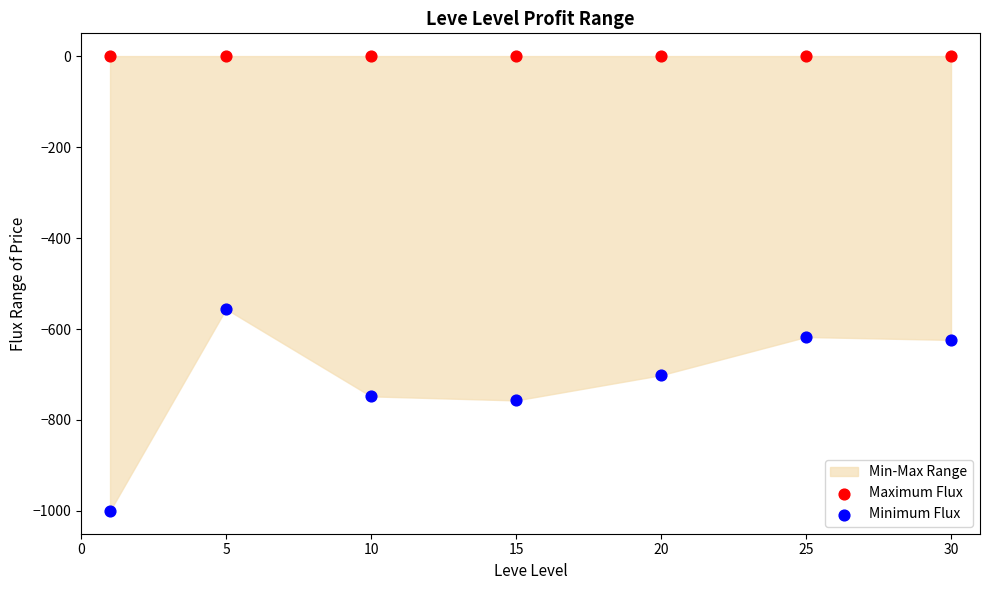

Which series contains the highest Y value?

Maximum Flux